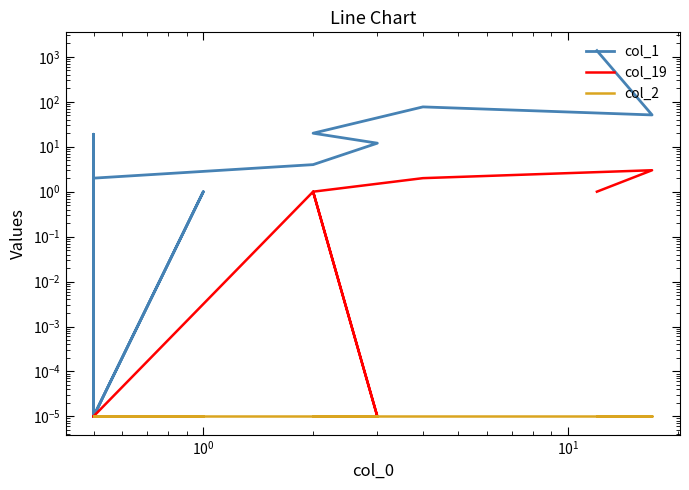

True or false: col_1 and col_2 intersect in this chart.

False